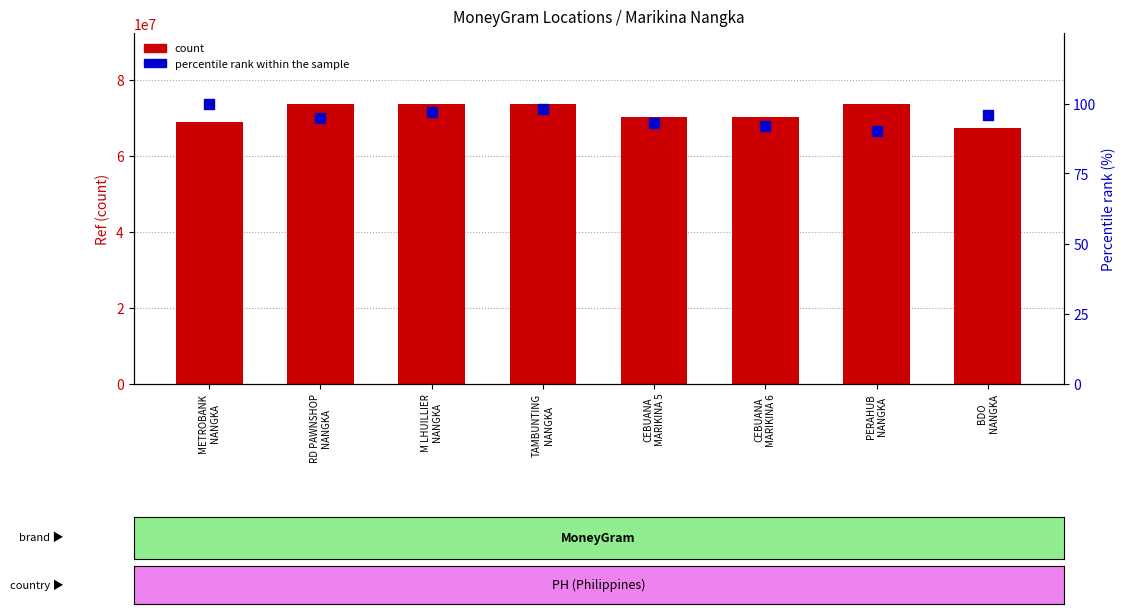

Which series contains the highest Y value?

count